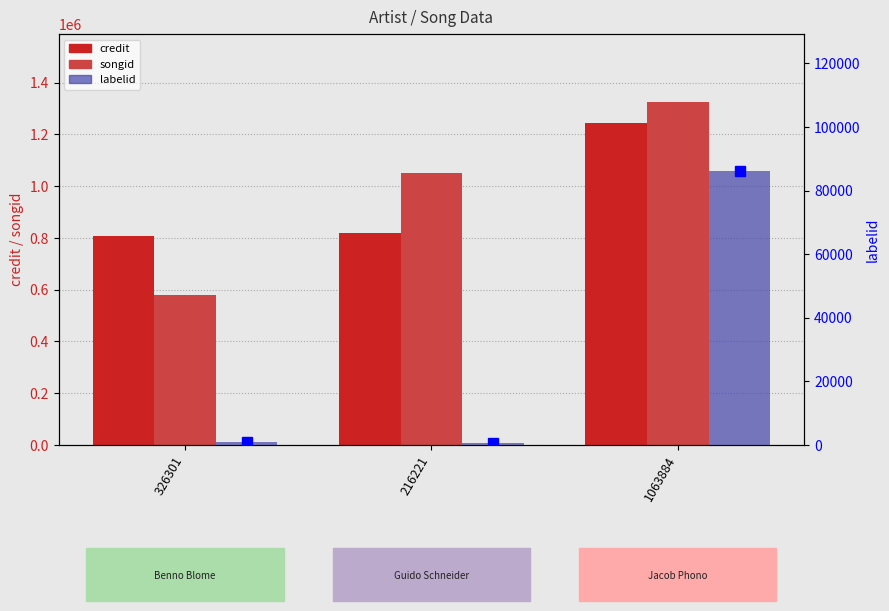

What is the difference between the maximum and minimum values in the credit series?

436576